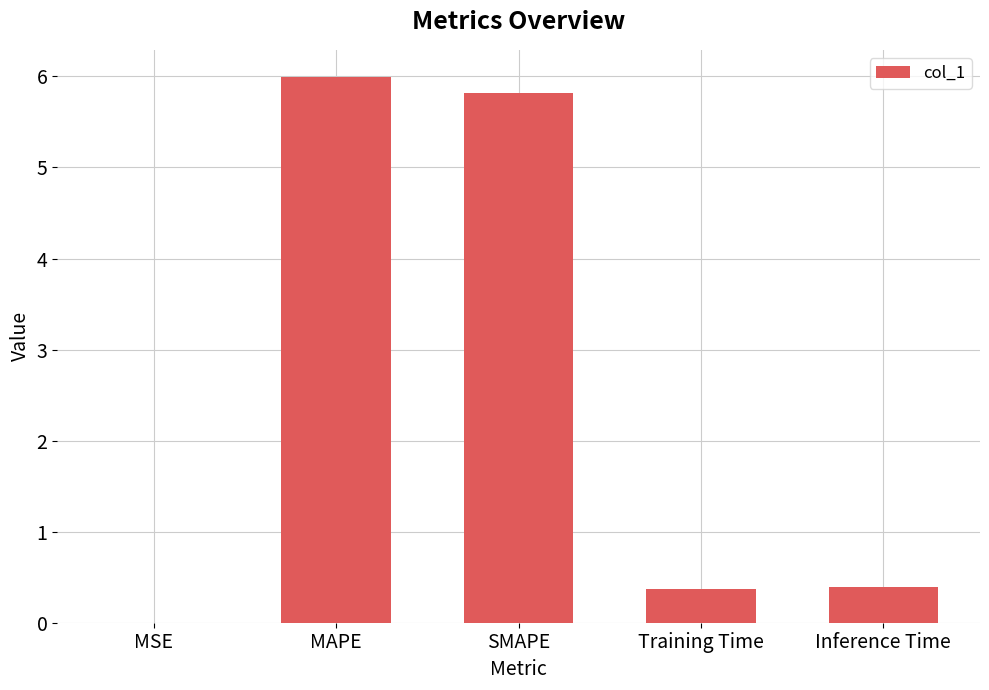

Are the bars horizontal?

No